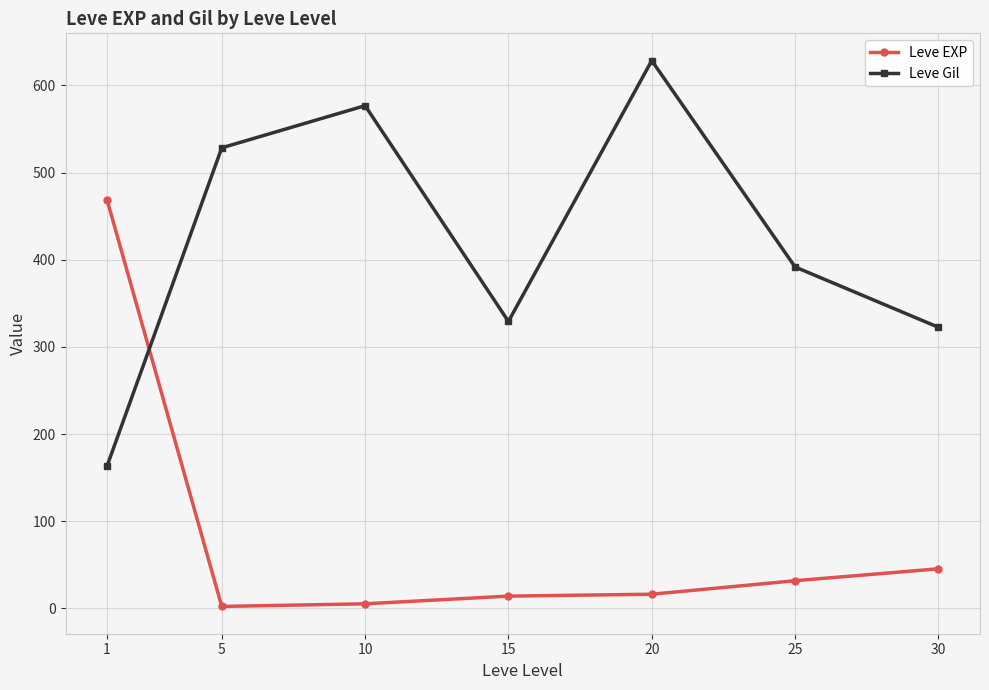

Between 15 and 20, which series saw the biggest shift?

Leve Gil